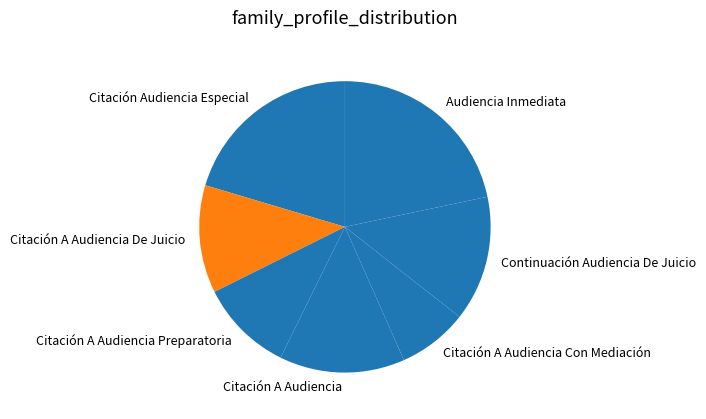

Approximately how many times larger is the value at Citación A Audiencia Preparatoria compared to Audiencia Inmediata?

0.5